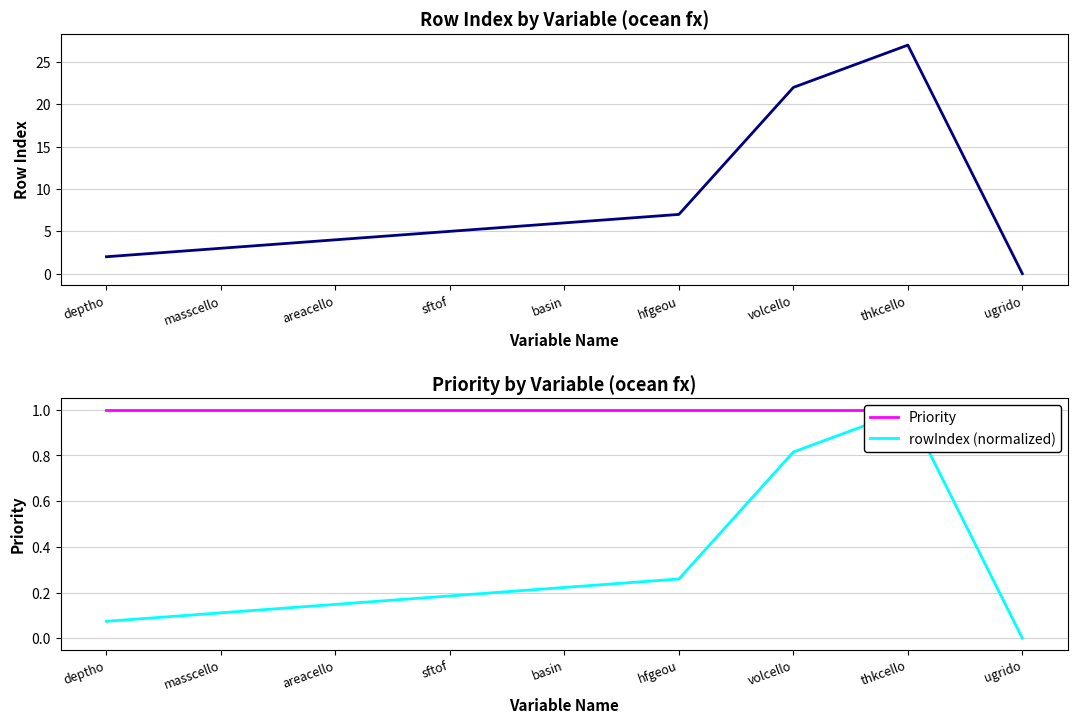

What is the value of the Priority point at the 9th from the left?

1.0